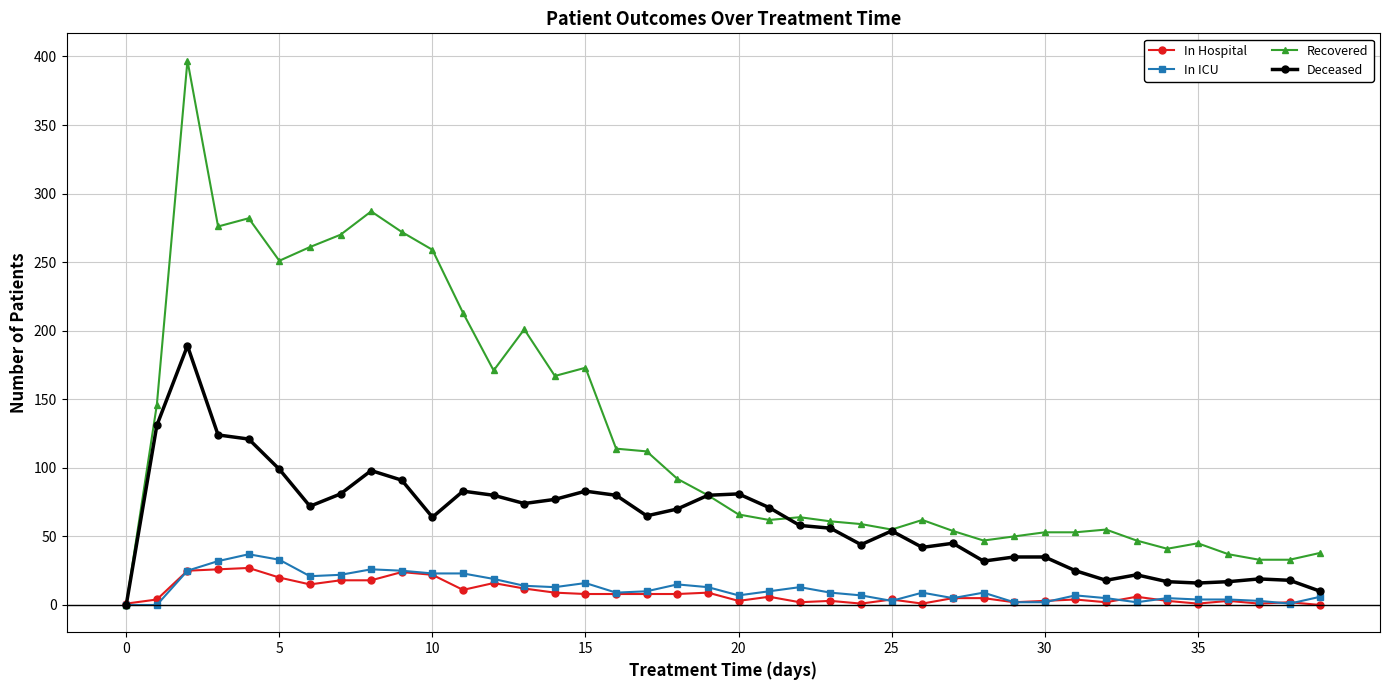

How many values in Deceased are above zero?

39